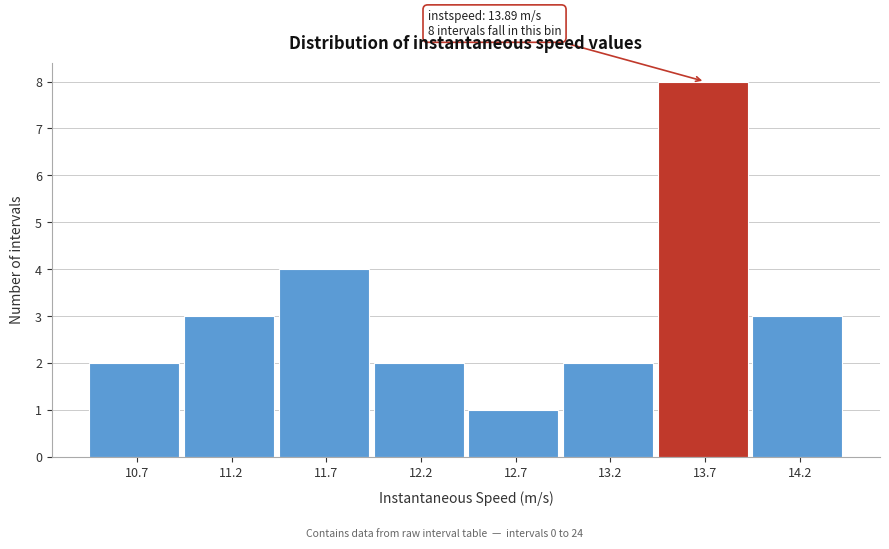

Over which range of the x-axis is the bar tallest?

13.40 to 13.90